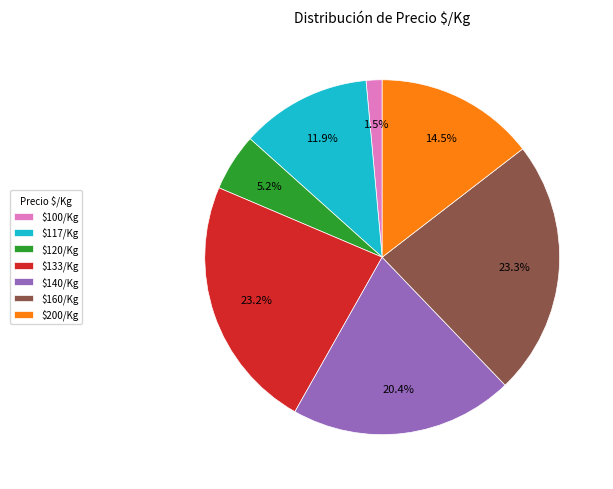

To the nearest percent, what is the average slice percentage?

14%